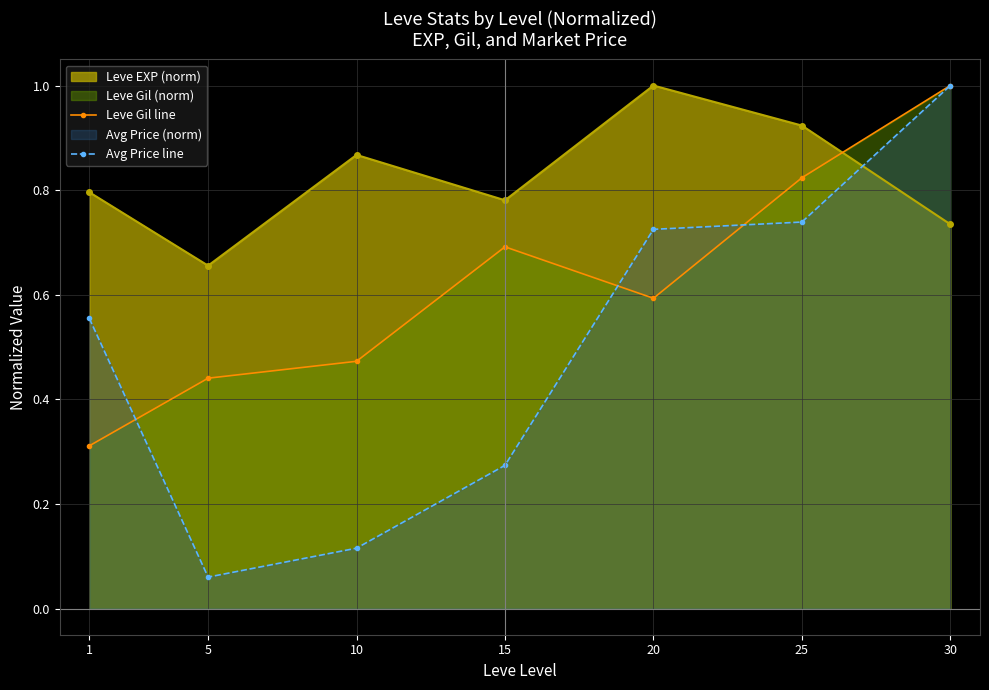

Reading left to right, extract all data points from this chart.

Leve Gil line: 0.3	0.4	0.5	0.7	0.6	0.8	1.0
Avg Price line: 0.6	0.1	0.1	0.3	0.7	0.7	1.0